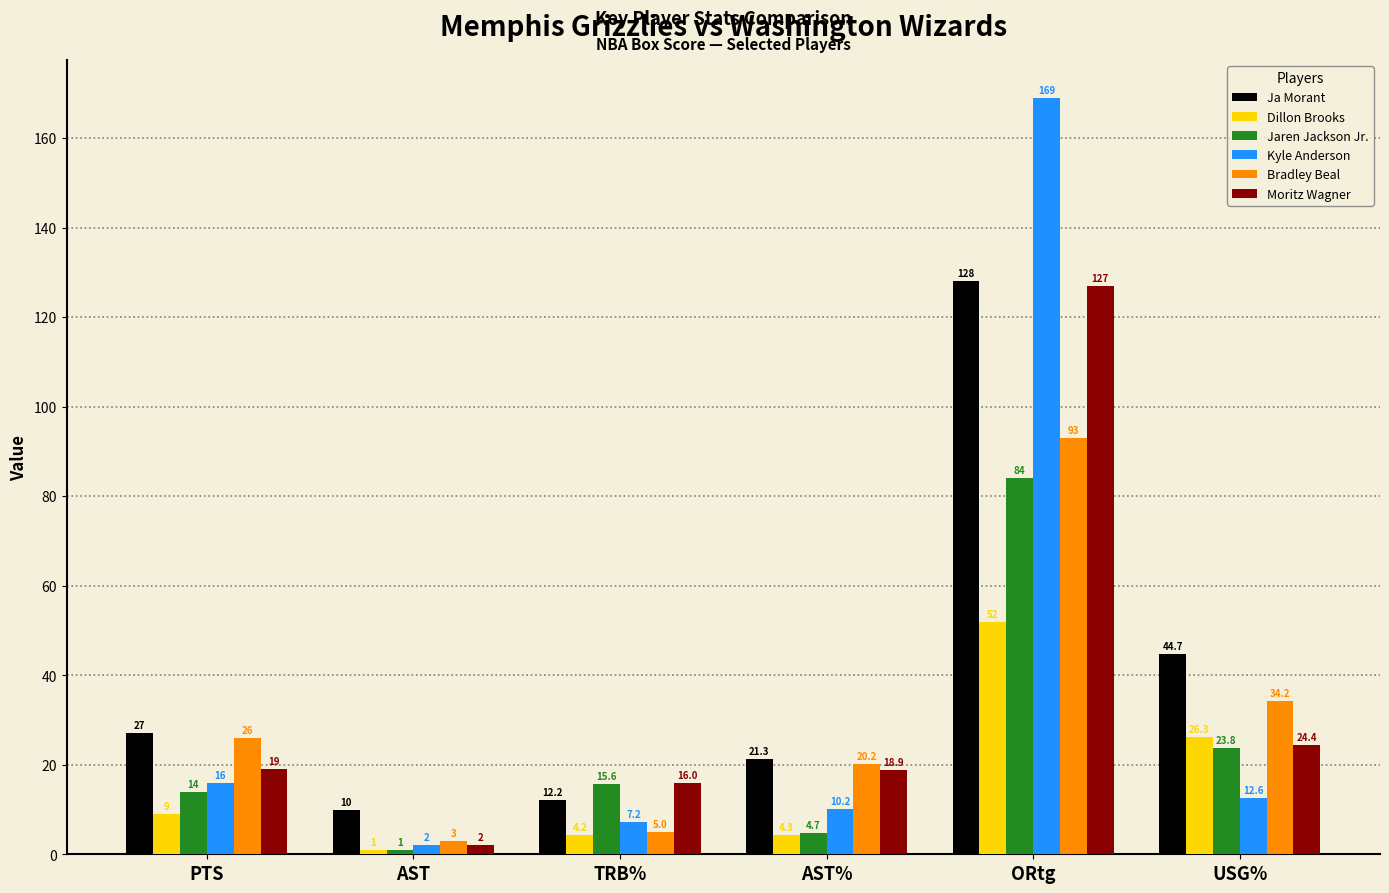

Read the Jaren Jackson Jr. value at ORtg.

84.0